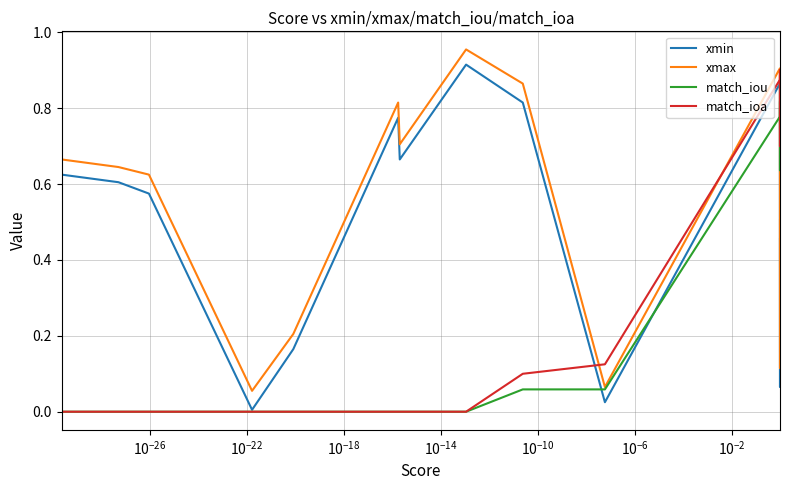

How many times do match_ioa and xmax cross each other?

3